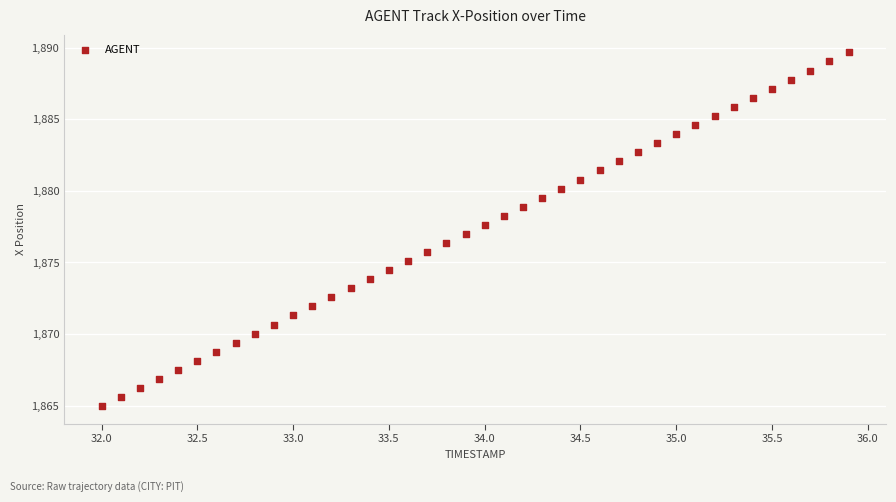

What is the range of Y values (max minus min)?

24.7